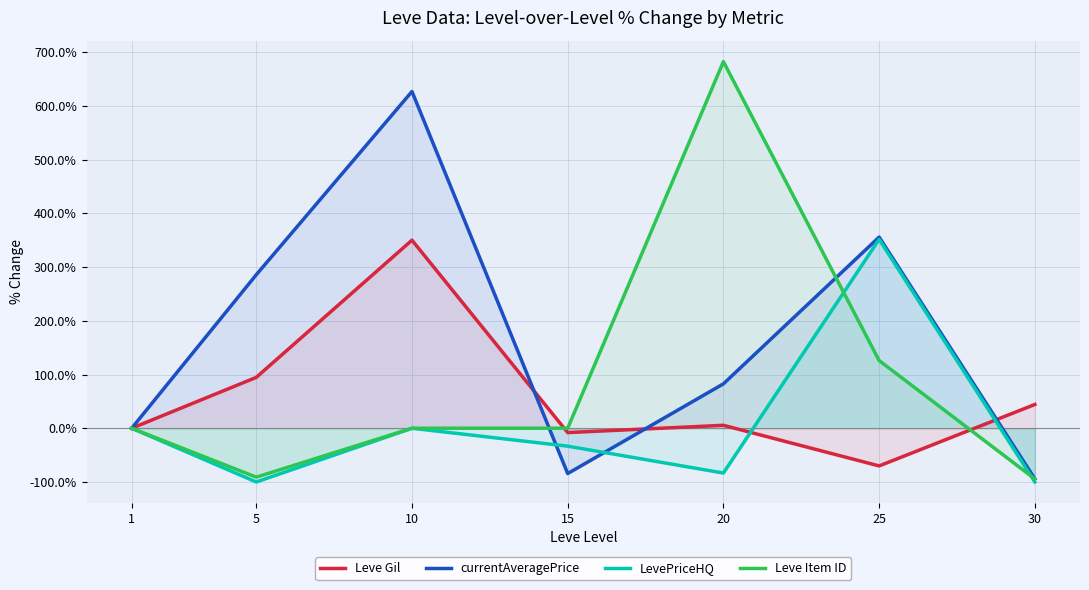

Reading left to right, extract all data points from this chart.

Leve Gil: 0.0	94.7	350.0	-8.1	5.5	-70.1	44.3
currentAveragePrice: 0.0	285.6	626.7	-84.3	82.6	355.7	-94.1
LevePriceHQ: 0.0	-100.0	0.0	-33.3	-83.3	351.5	-100.0
Leve Item ID: 0.0	-91.0	0.0	0.1	682.3	126.0	-94.3